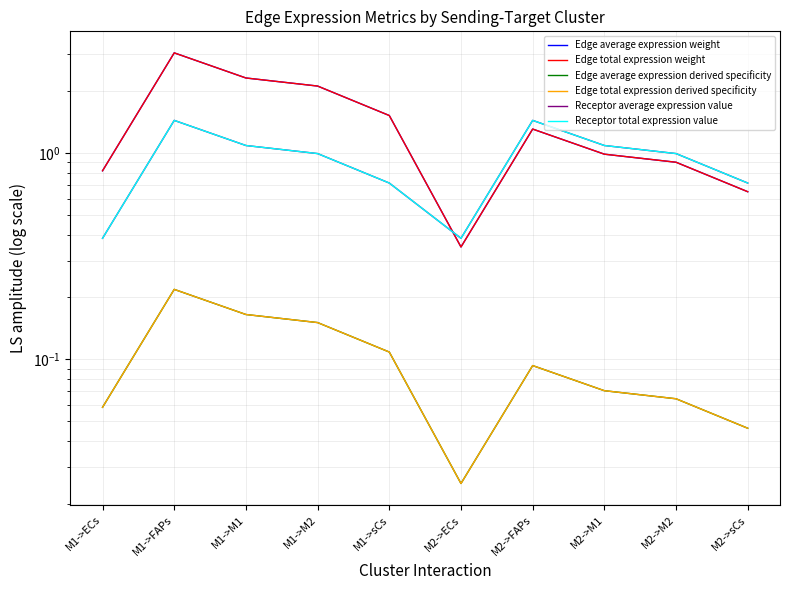

Is the value of Edge average expression derived specificity at M1->sCs greater than the value of Edge average expression weight at M2->M2?

No